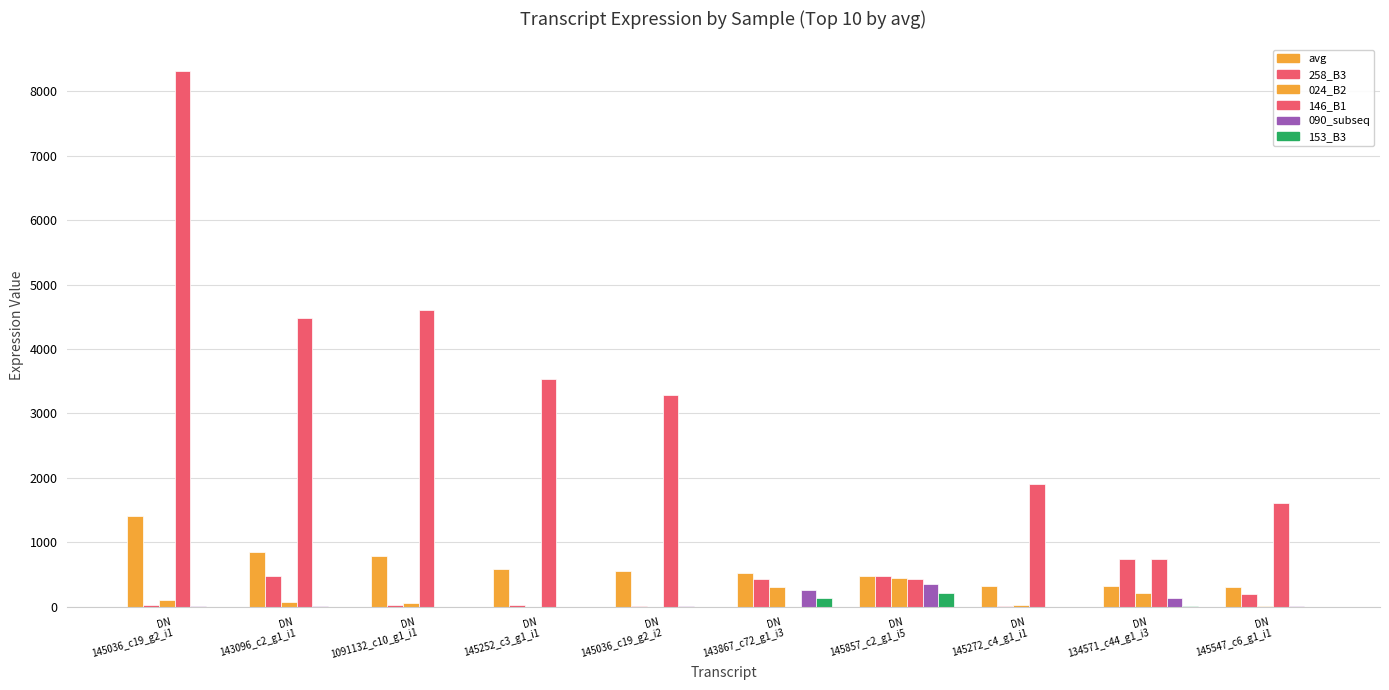

How many groups of bars are there?

10